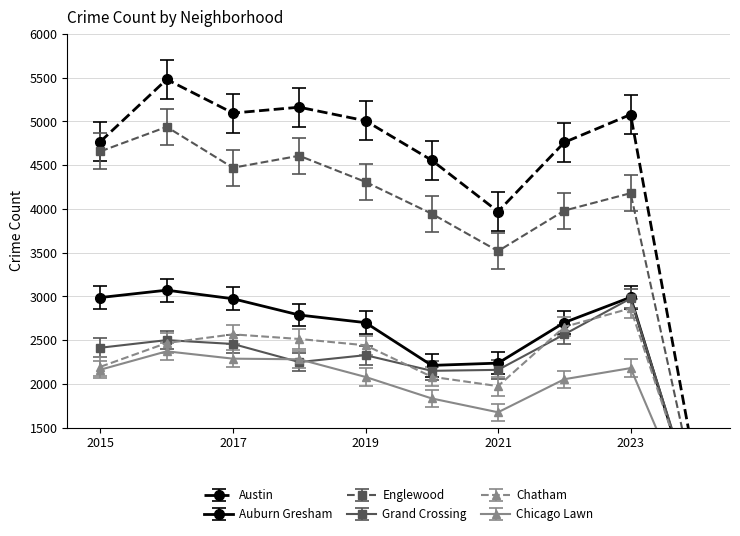

Which series ends up on top after the final intersection of Chatham and Grand Crossing?

Grand Crossing